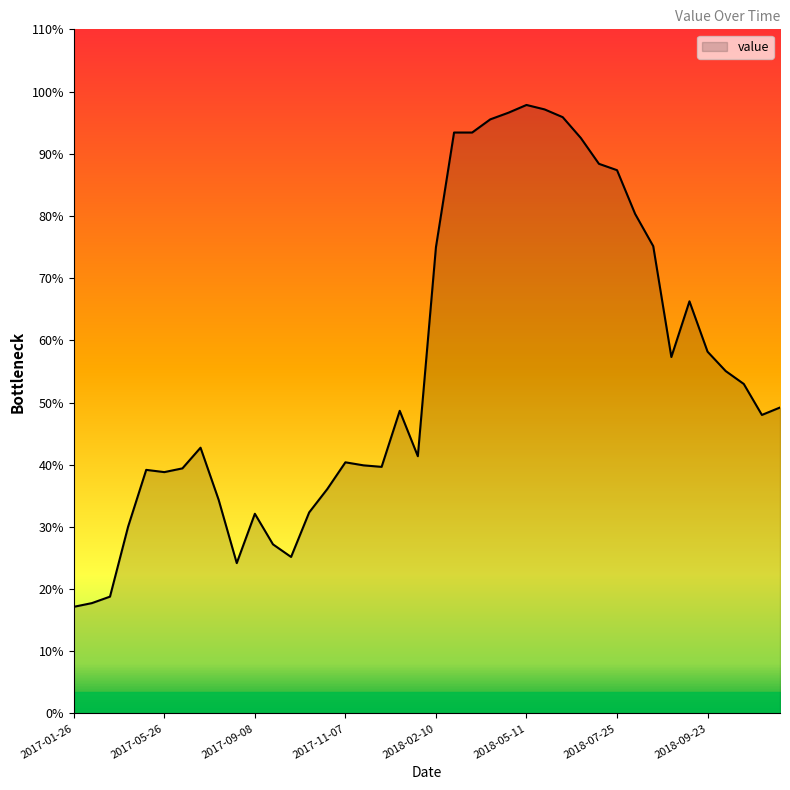

What is the difference between the maximum and minimum values?

80.7